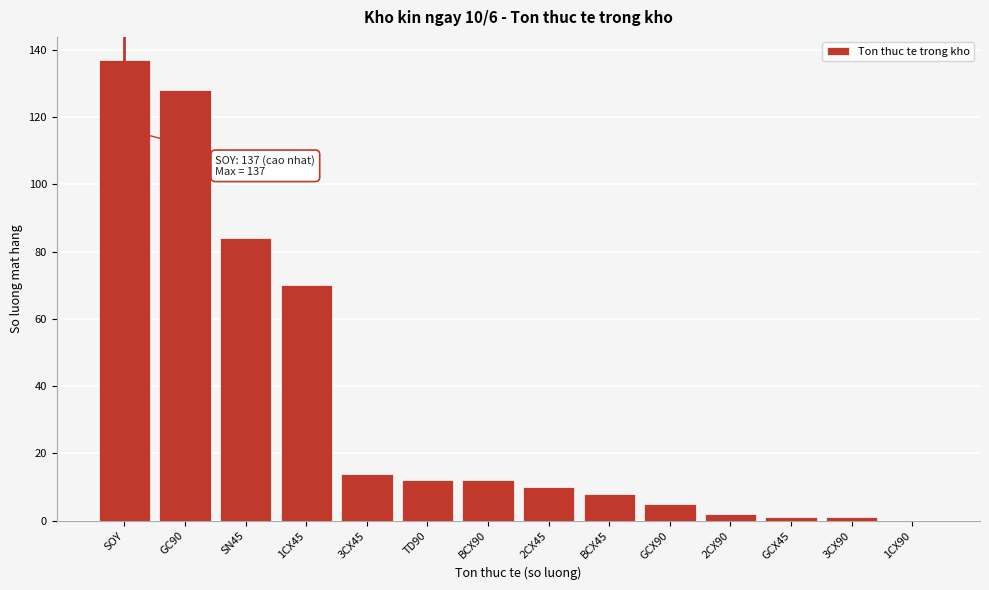

Reading right to left, transcribe all the data shown in this chart.

1CX90=0	3CX90=1	GCX45=1	2CX90=2	GCX90=5	BCX45=8	2CX45=10	BCX90=12	TD90=12	3CX45=14	1CX45=70	SN45=84	GC90=128	SOY=137